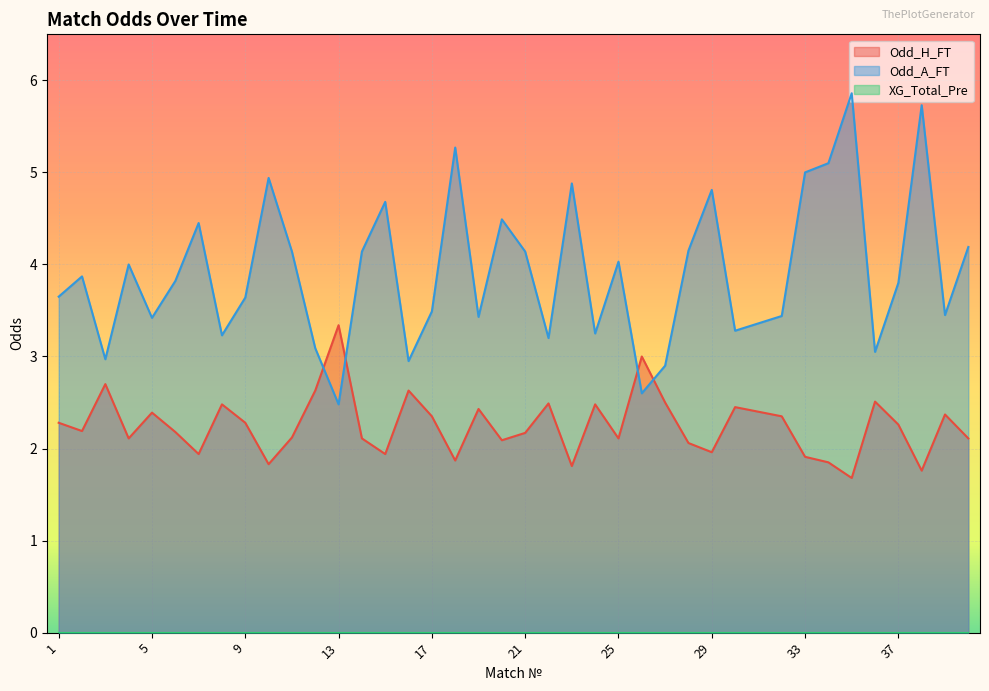

Which series has the largest range (max minus min)?

Odd_A_FT